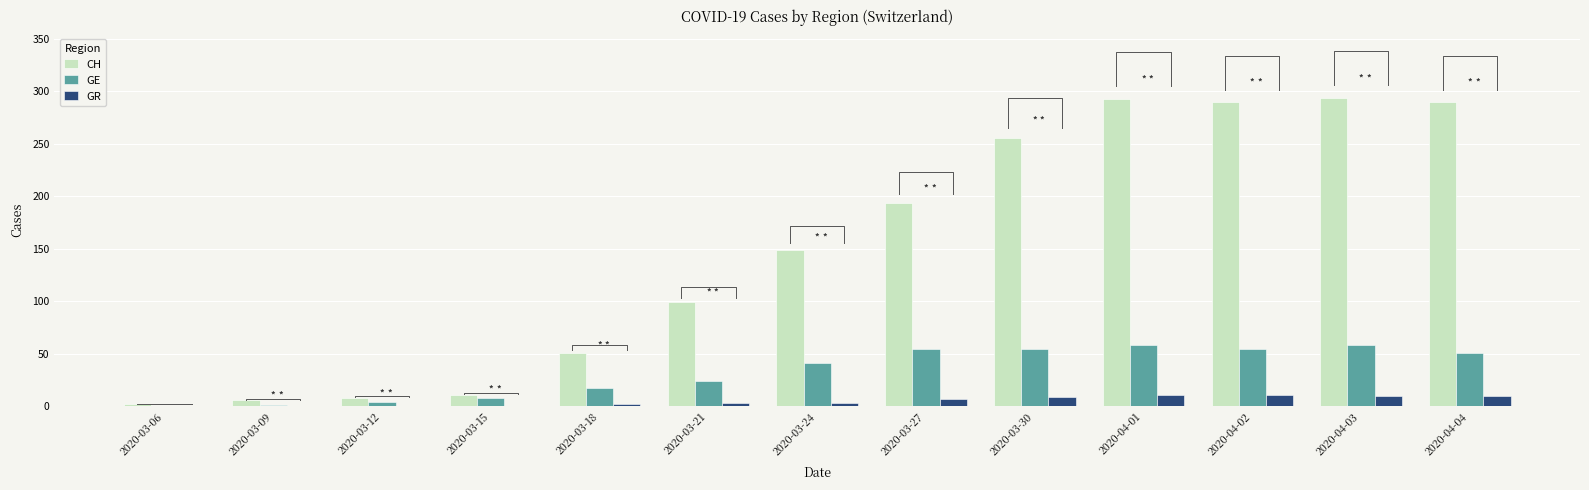

Is it true that GR equals 16 at 2020-04-04?

False